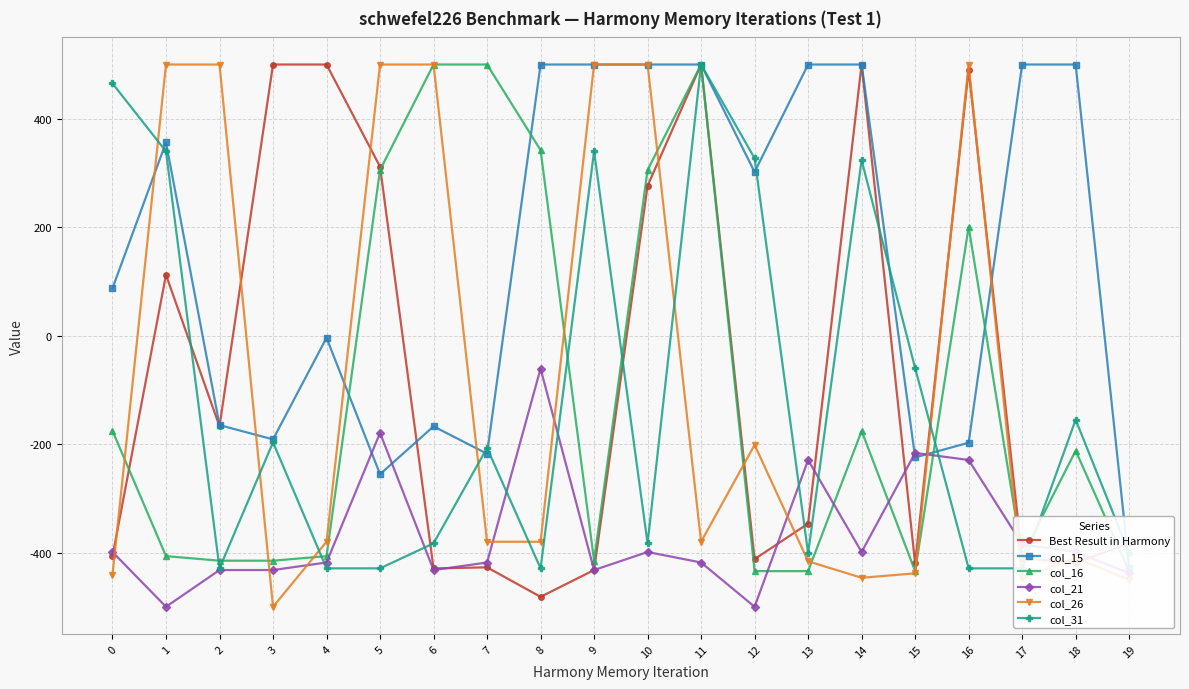

Reading right to left, list all the values displayed in this chart.

Best Result in Harmony: 19=-383.0	18=-419.0	17=-410.3	16=490.2	15=-420.1	14=500.0	13=-346.6	12=-412.1	11=500.0	10=276.3	9=-432.3	8=-481.6	7=-427.2	6=-429.3	5=311.7	4=500.0	3=500.0	2=-167.3	1=112.2	0=-406.6
col_15: 19=-427.6	18=500.0	17=500.0	16=-197.4	15=-224.5	14=500.0	13=500.0	12=301.7	11=500.0	10=500.0	9=500.0	8=500.0	7=-217.8	6=-167.3	5=-255.5	4=-4.0	3=-191.3	2=-164.9	1=356.3	0=87.4
col_16: 19=-434.2	18=-212.1	17=-406.6	16=200.7	15=-434.2	14=-175.7	13=-434.2	12=-434.2	11=500.0	10=305.5	9=-415.0	8=342.1	7=500.0	6=500.0	5=305.5	4=-406.6	3=-415.0	2=-415.0	1=-406.6	0=-175.5
col_21: 19=-438.1	18=-399.0	17=-384.6	16=-229.2	15=-216.3	14=-399.0	13=-229.2	12=-500.0	11=-418.3	10=-399.0	9=-432.3	8=-60.8	7=-418.3	6=-432.3	5=-179.3	4=-418.3	3=-432.3	2=-432.3	1=-500.0	0=-399.0
col_26: 19=-450.1	18=-410.0	17=-446.5	16=500.0	15=-438.3	14=-446.5	13=-416.1	12=-201.4	11=-380.1	10=500.0	9=500.0	8=-380.1	7=-380.1	6=500.0	5=500.0	4=-380.1	3=-500.0	2=500.0	1=500.0	0=-441.0
col_31: 19=-401.3	18=-155.0	17=-429.1	16=-429.1	15=-59.8	14=323.5	13=-401.3	12=327.0	11=500.0	10=-383.0	9=339.9	8=-429.1	7=-207.0	6=-383.0	5=-429.1	4=-429.1	3=-196.7	2=-429.1	1=339.9	0=465.1